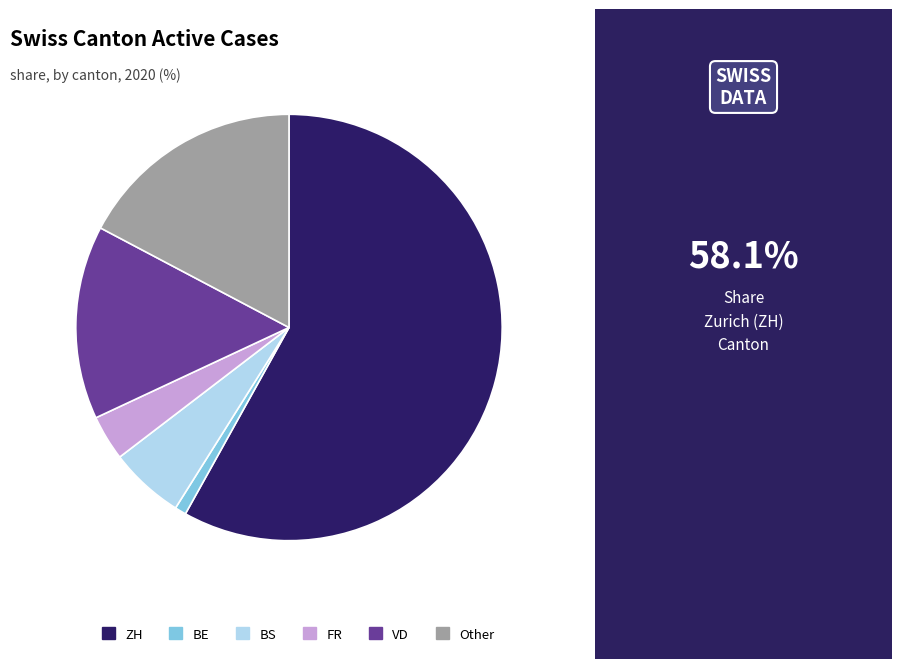

Rank the categories by value from lowest to highest.

BE, FR, BS, VD, Other, ZH